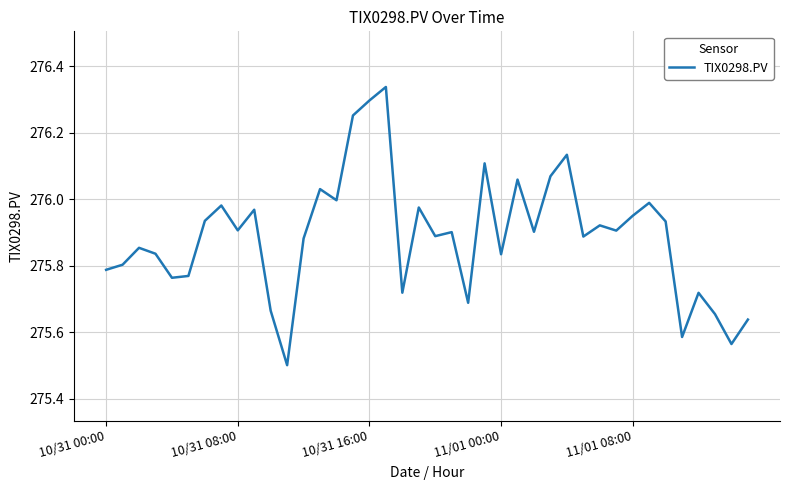

What is the difference between the maximum and minimum values?

0.8